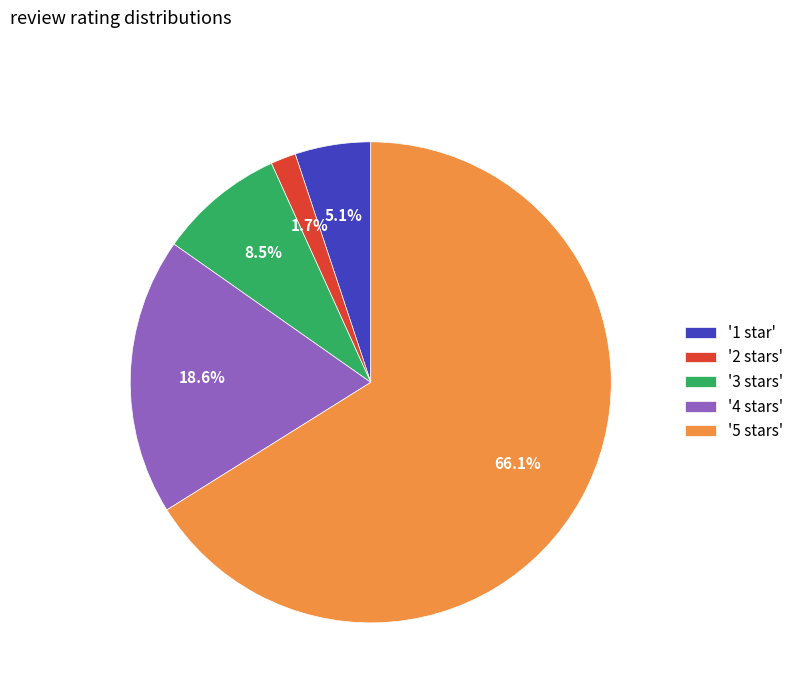

Does any single category account for the majority?

Yes